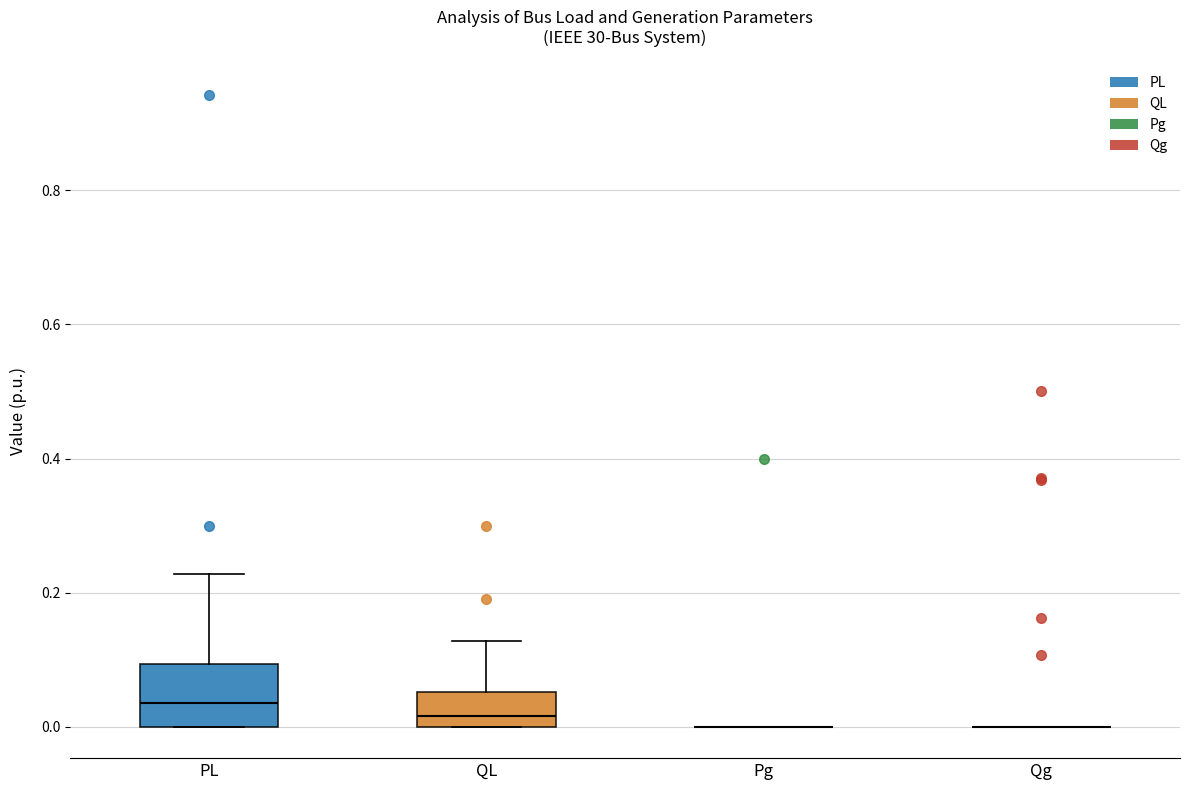

Reading left to right, read every box against the y-axis: the position of its median line, the range the box covers, and the ends of its whiskers. The values are not printed on the chart, so give them approximately, as read against the axis.

PL: median 0.04, box 0.00 to 0.10, whiskers 0.00 to 0.22
QL: median 0.02, box 0.00 to 0.06, whiskers 0.00 to 0.12
Pg: box collapsed to a line at 0.00, whiskers 0.00 to 0.00
Qg: box collapsed to a line at 0.00, whiskers 0.00 to 0.00